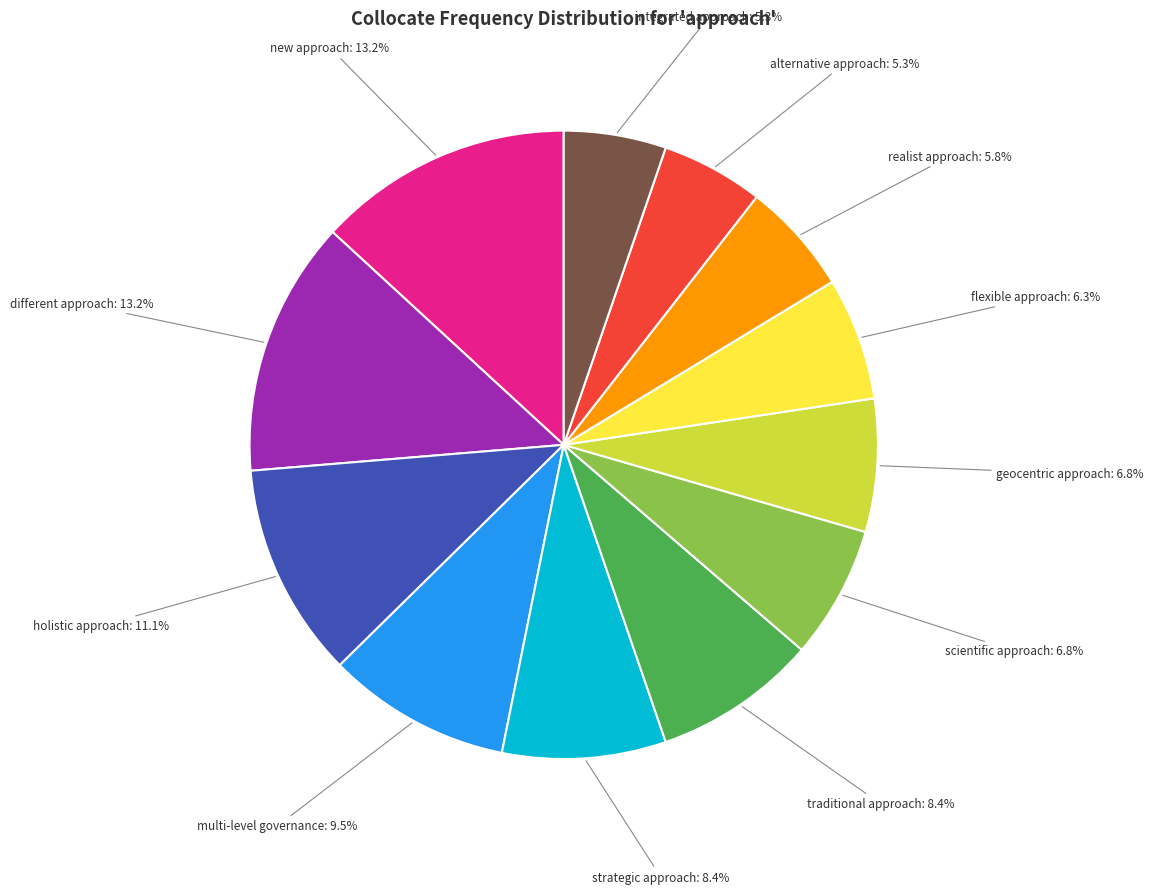

Is there any slice that represents more than half of the pie?

No